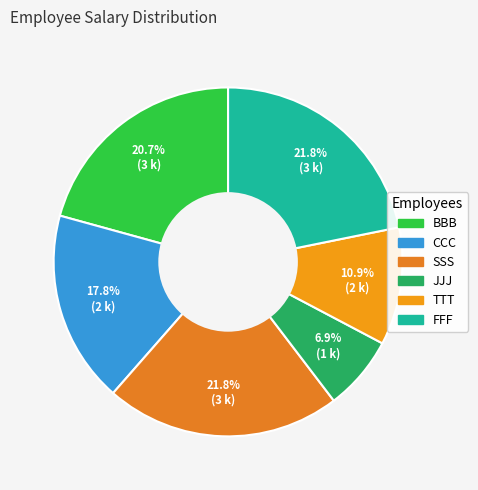

Count the number of slices in the pie.

6